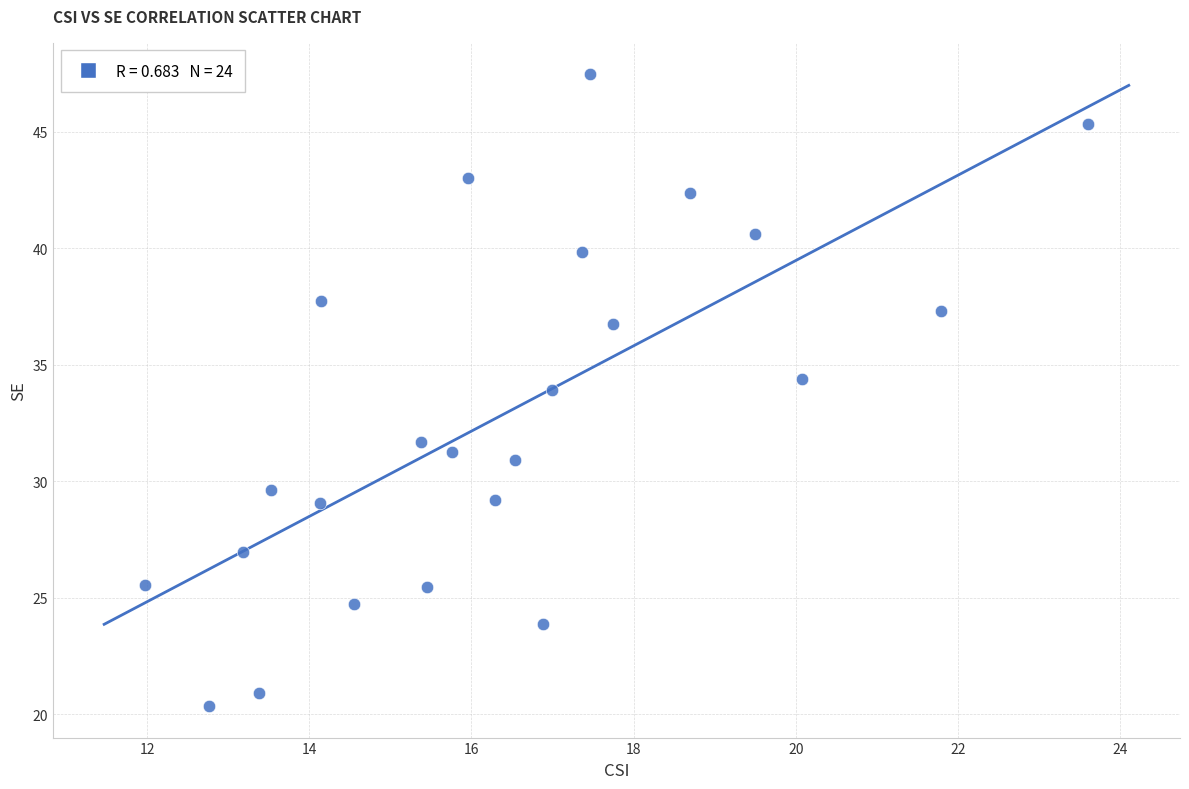

What Y value in the scatter plot is closest to 33?

33.9